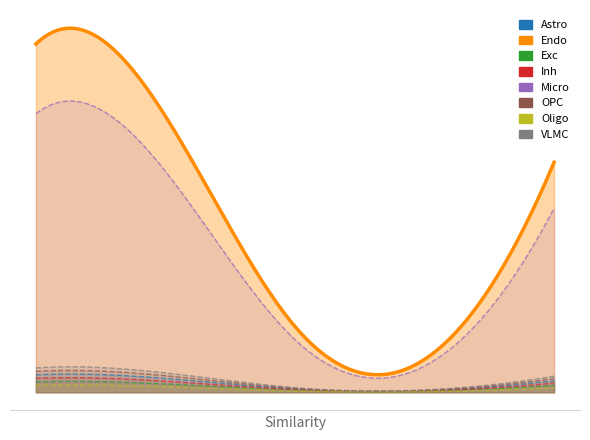

How many interior local valleys (lower than both neighbors) does the data have?

1